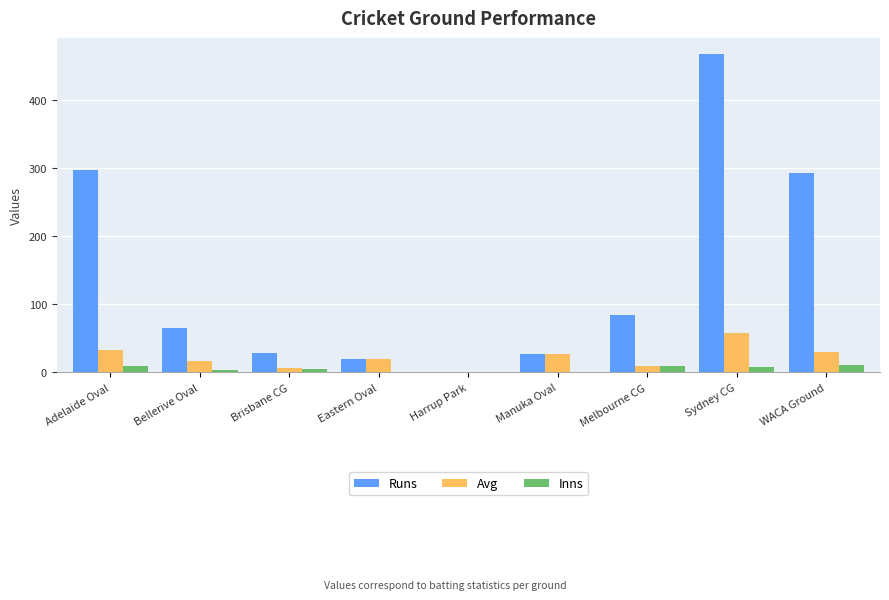

How many data points does each series have?

9